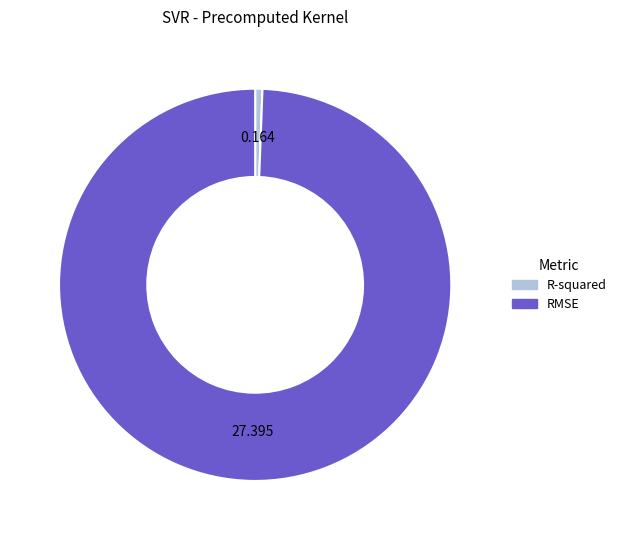

Is it true that R-squared is 7% of the pie?

False